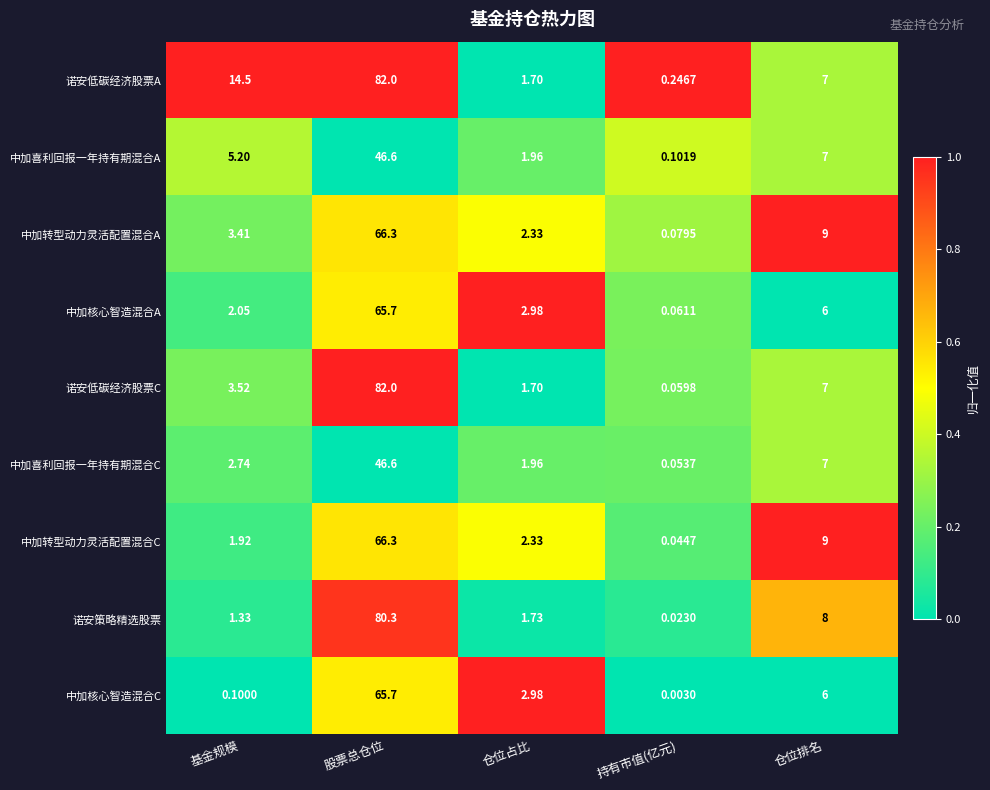

Which label corresponds to the smallest value in the chart?

持有市值(亿元)